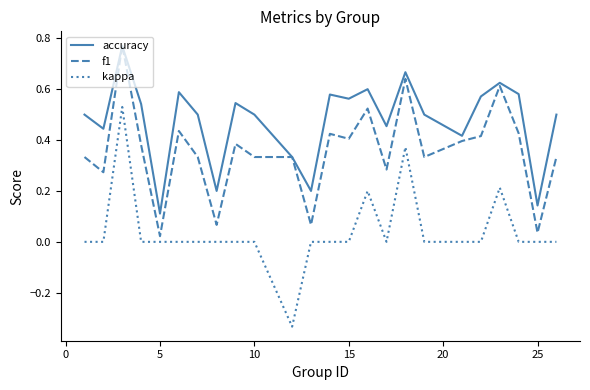

Which series has the largest range (max minus min)?

kappa